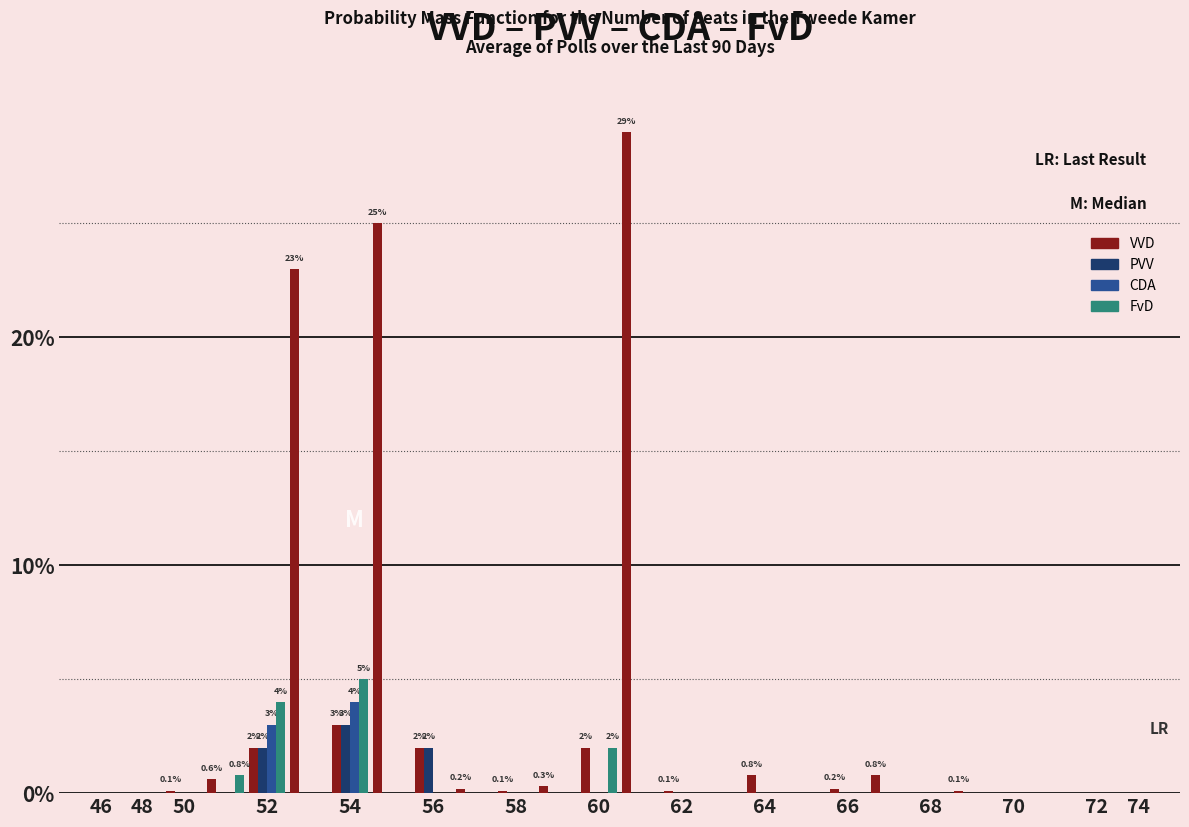

Which series has the largest total across all categories?

VVD